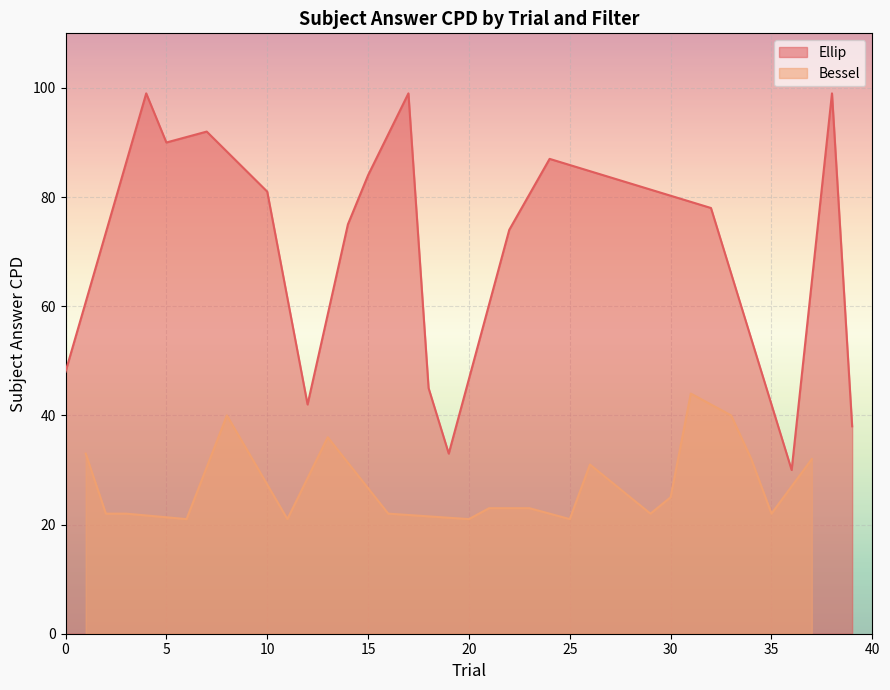

What is the minimum value for Ellip?

30